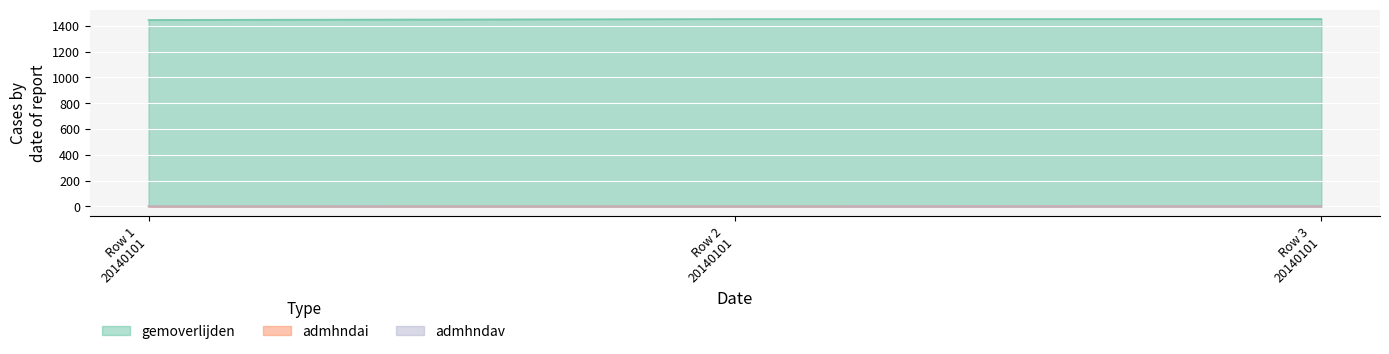

Does the chart display data point markers on the line(s)?

No